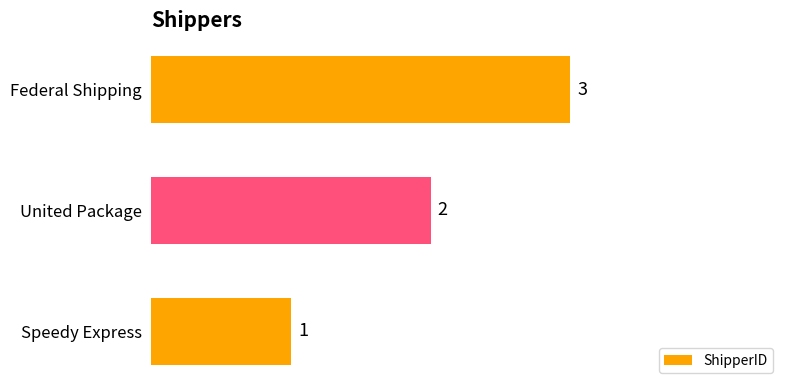

Rank the categories by value from highest to lowest.

Federal Shipping, United Package, Speedy Express